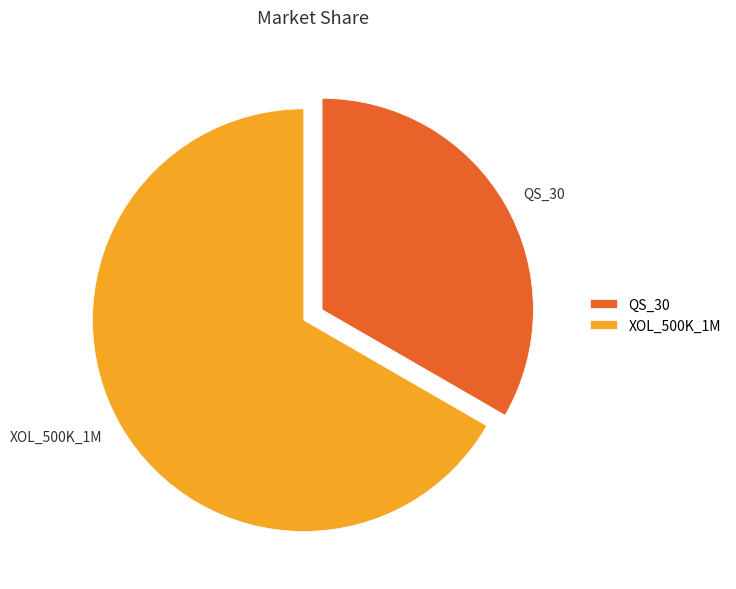

What is the largest slice in the pie chart?

XOL_500K_1M